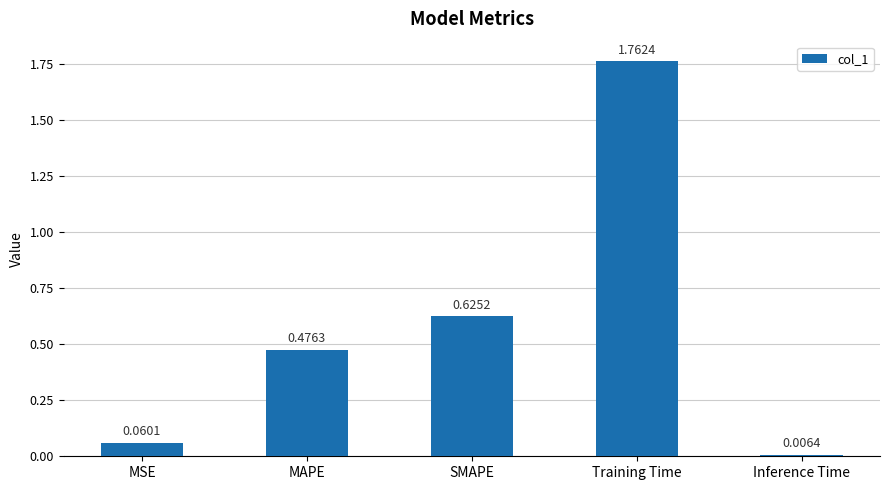

What is the label of the 3rd bar from the left?

SMAPE